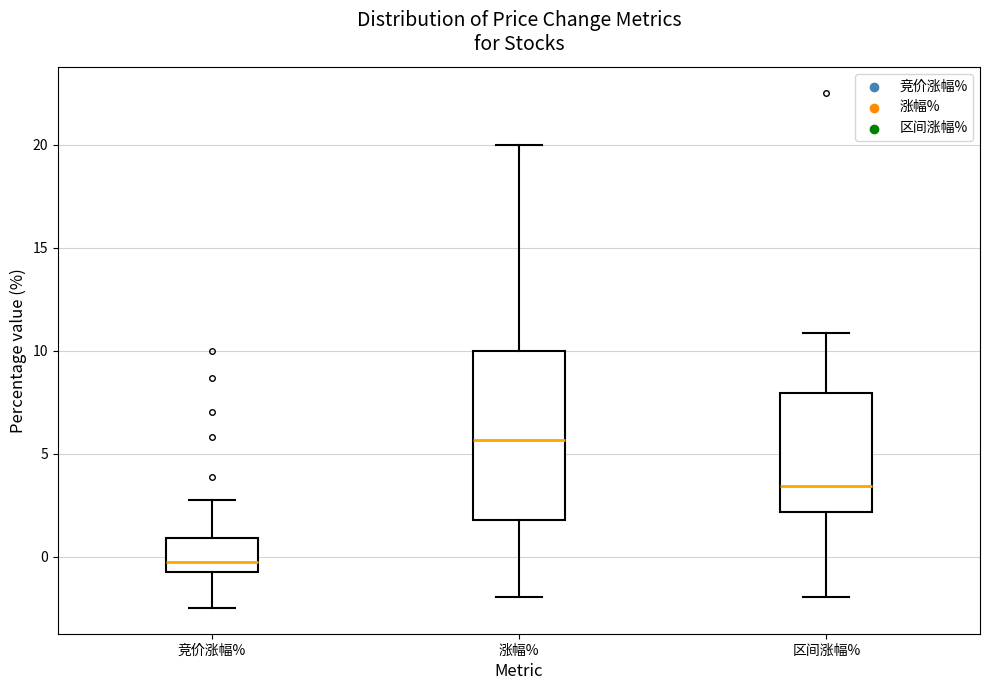

Comparing the boxes themselves (not the whiskers), which one is the tallest?

涨幅%